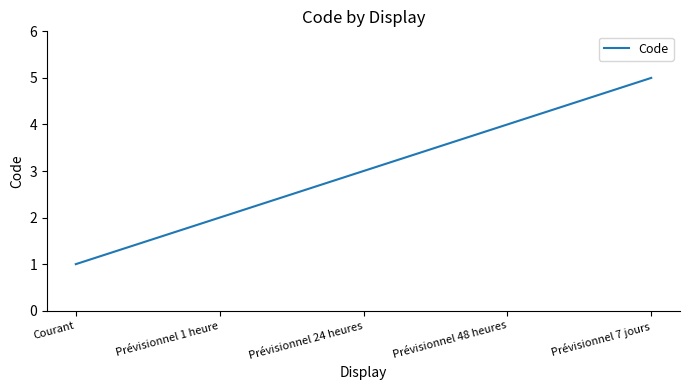

Which label corresponds to the smallest value in the chart?

Courant